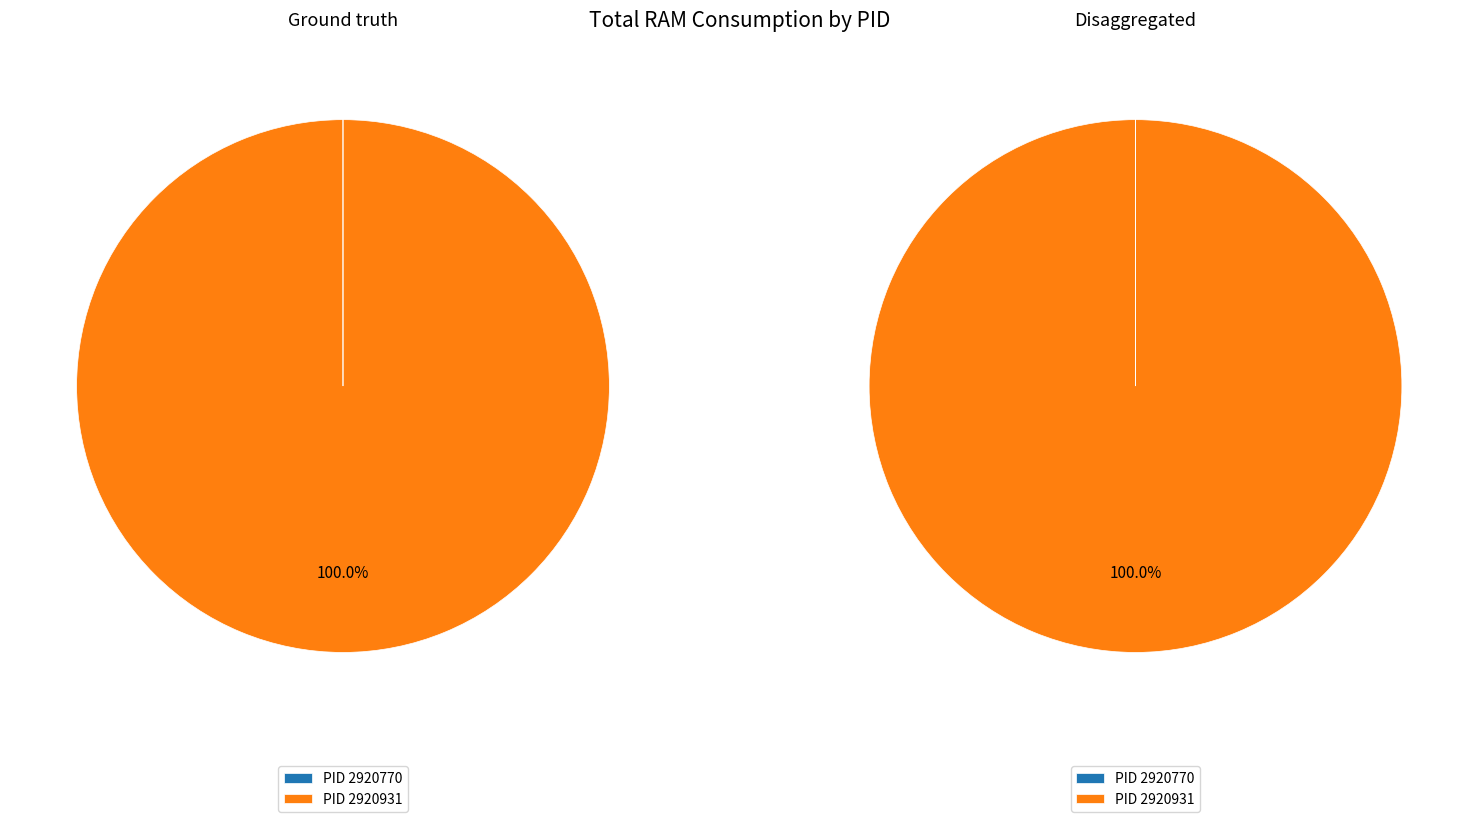

To the nearest percent, what portion does 2920931 represent?

100%